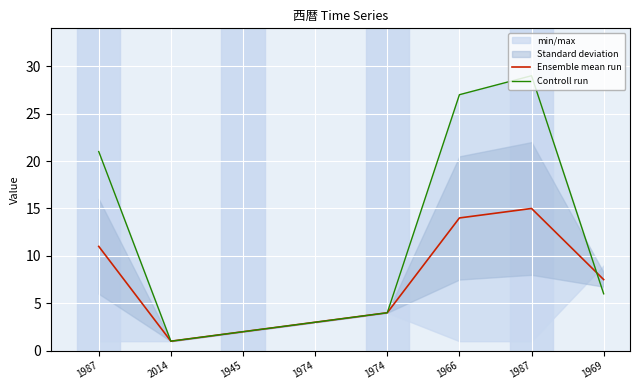

True or false: Ensemble mean run has a value of 14.0 at 1966.

True